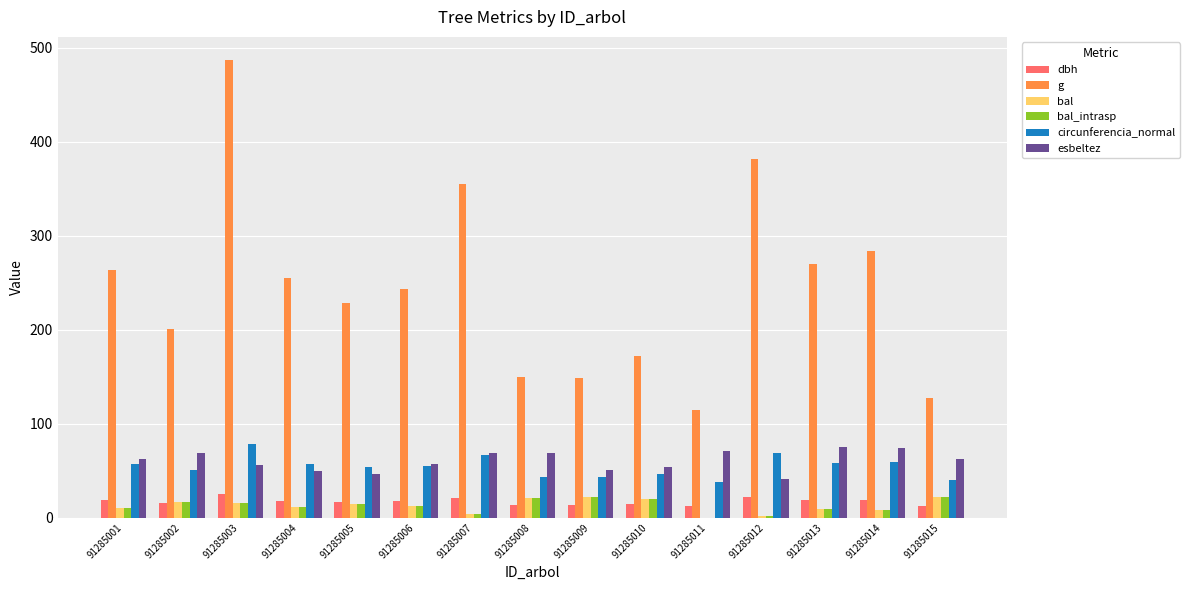

What are all the series names shown in the legend?

dbh, g, bal, bal_intrasp, circunferencia_normal, esbeltez